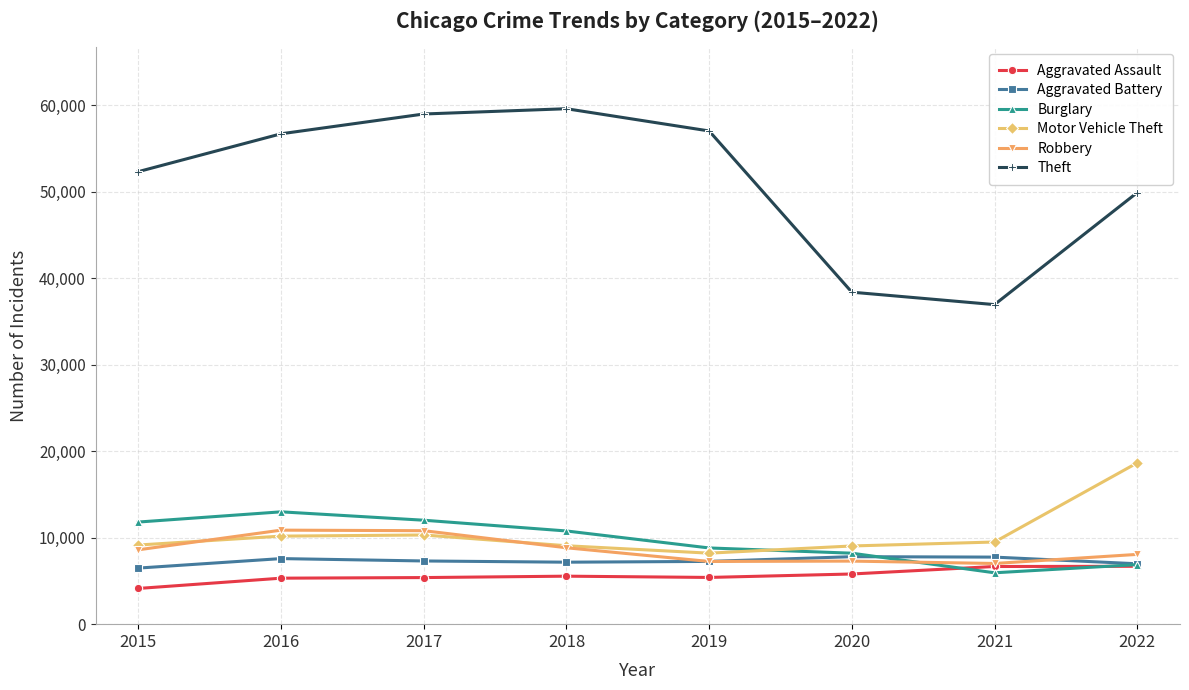

How many values in the Burglary series are below 10775?

4